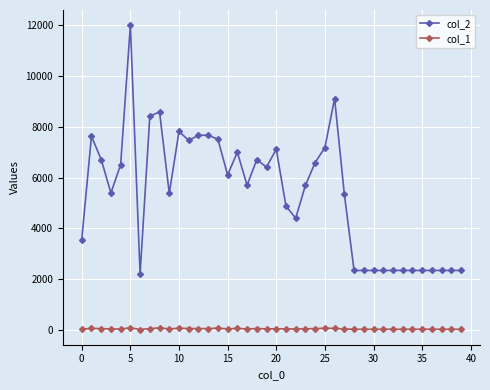

How many values in the col_1 series are below 56?

20